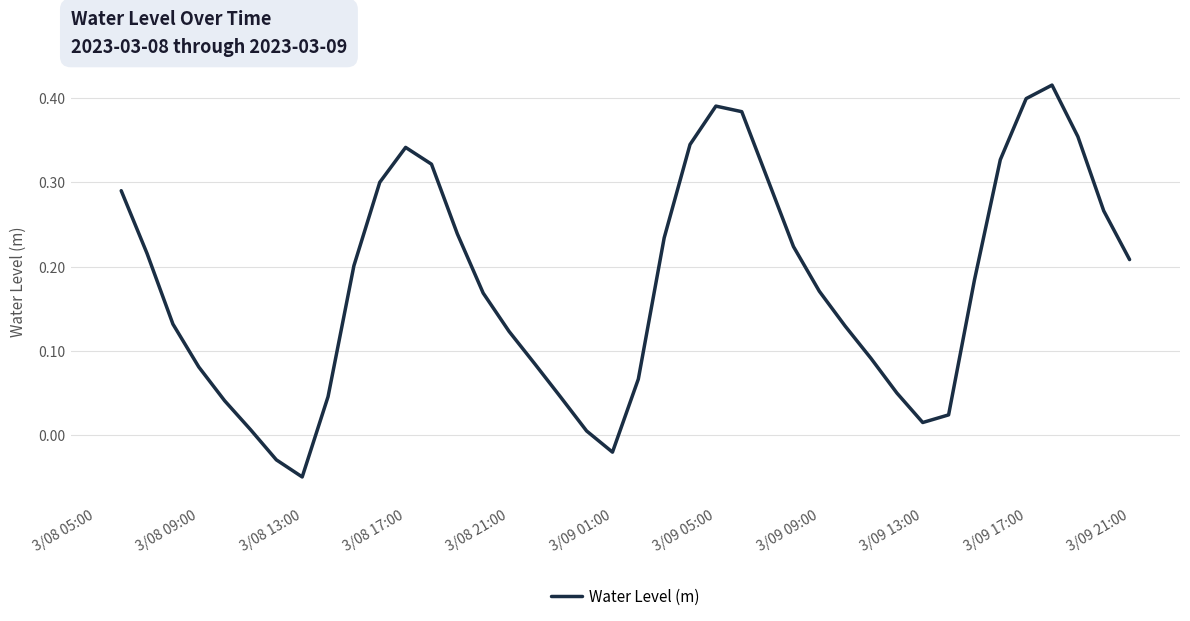

How many values are below zero?

3